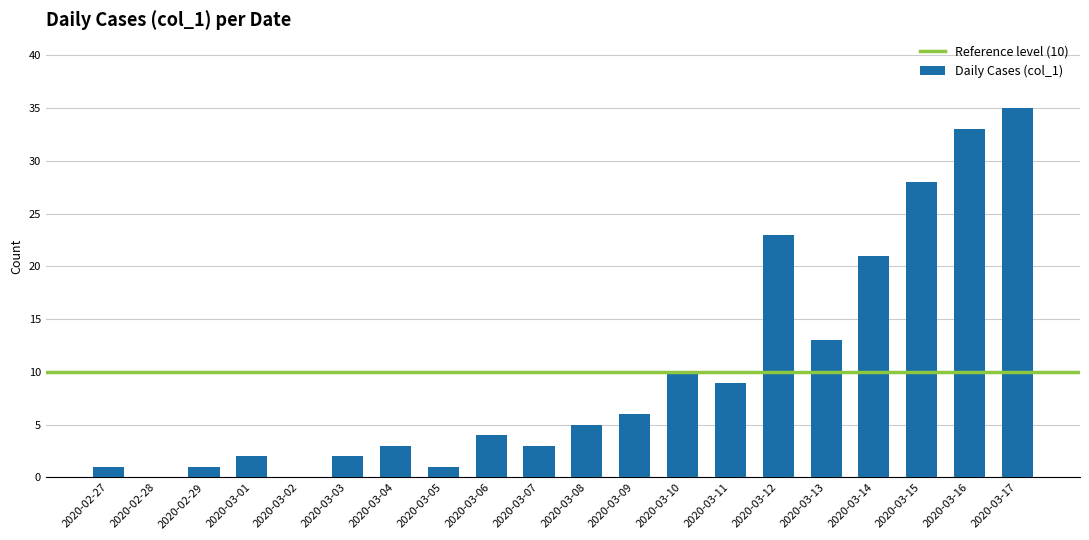

Which category has the highest value across all series?

2020-03-17